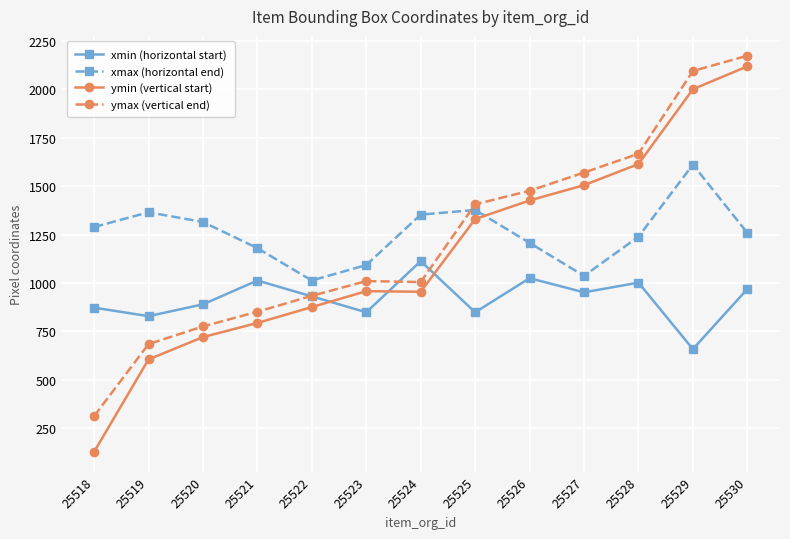

Is the value of xmin (horizontal start) at 25527 greater than the value of xmax (horizontal end) at 25525?

No